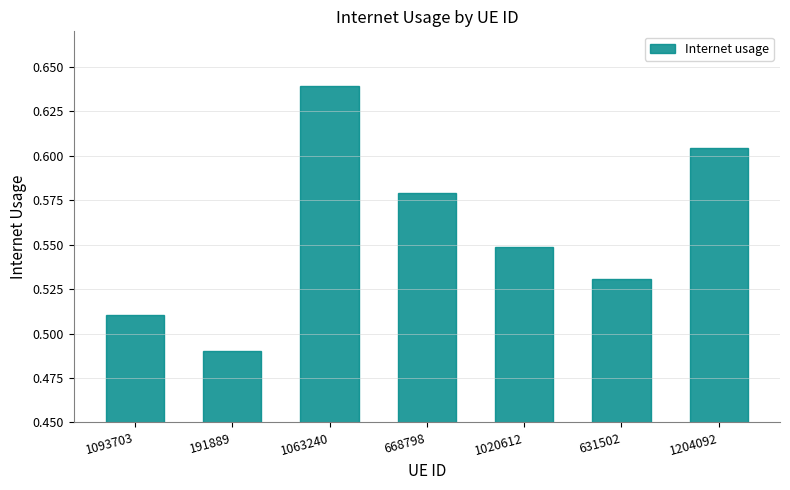

What is the sum of all values?

3.9